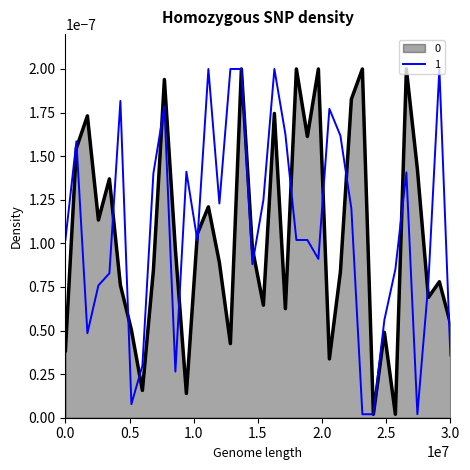

Which series has the largest total across all categories?

1